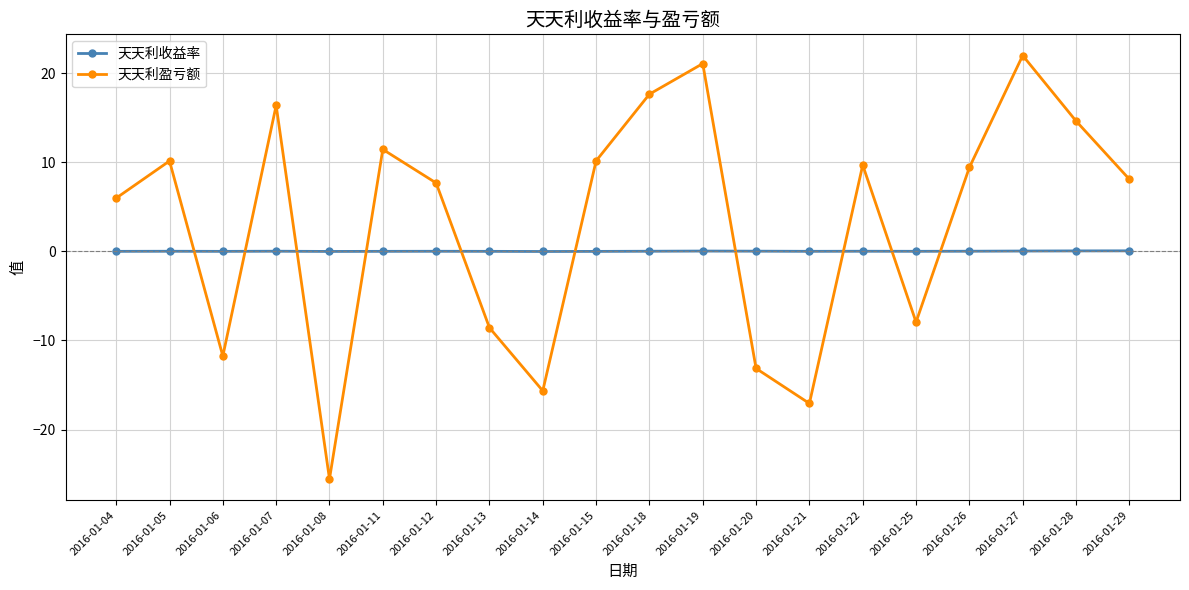

How many categories are shown in the chart?

20